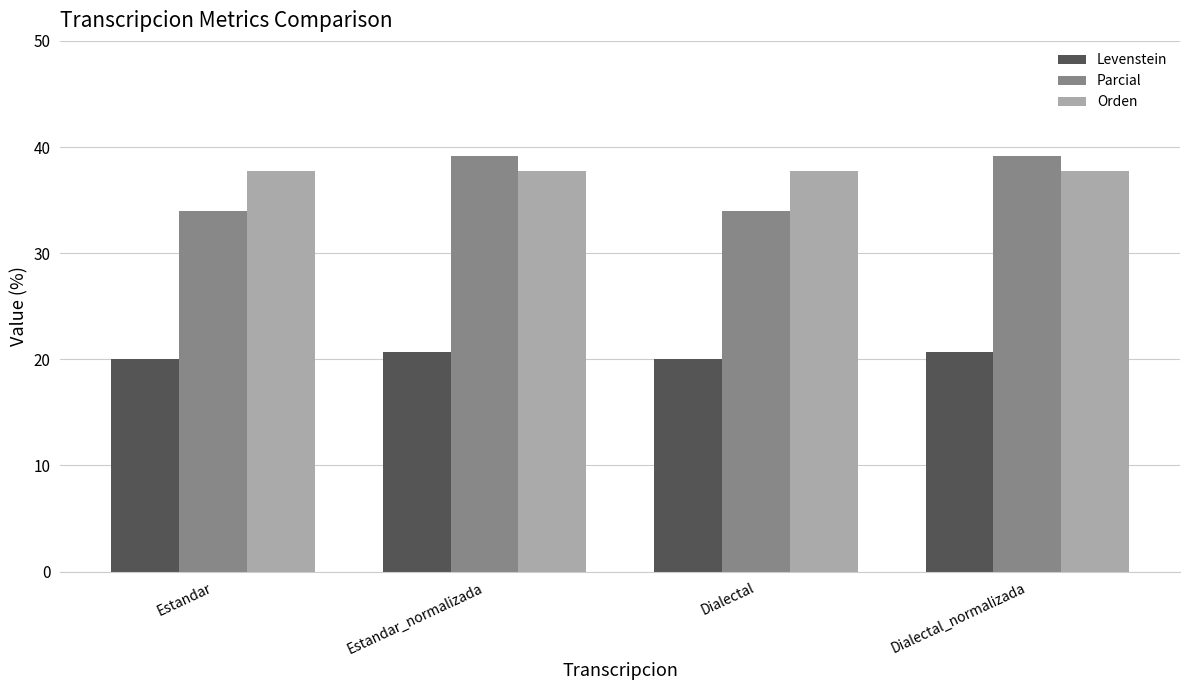

Between Dialectal and Dialectal_normalizada, which series saw the biggest shift?

Parcial